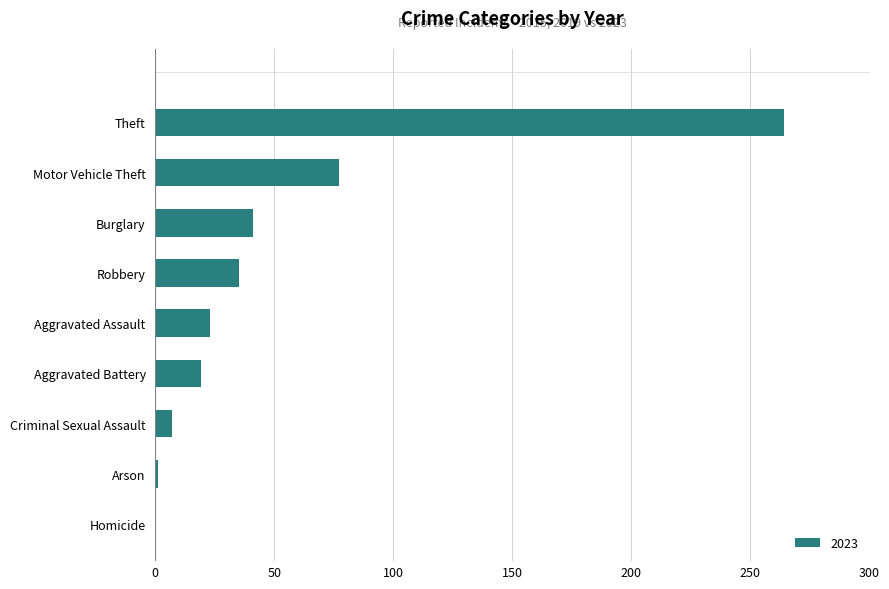

What is the change in value from Aggravated Assault to Burglary?

+18